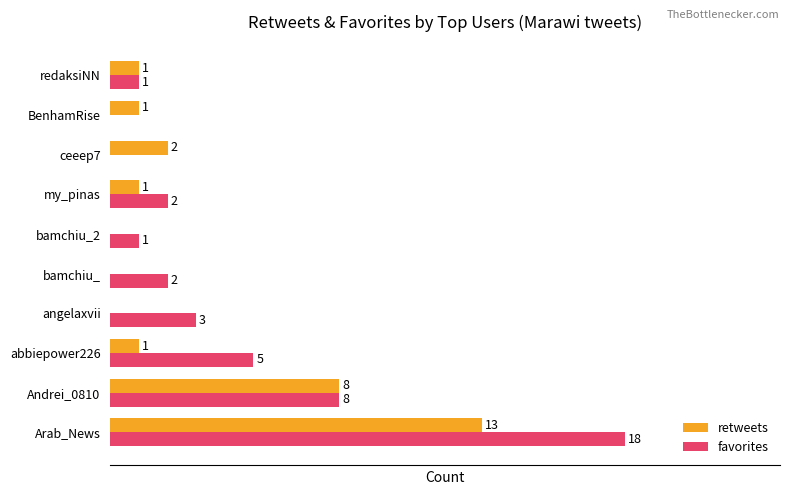

At which category is the sum across all series the highest?

Arab_News